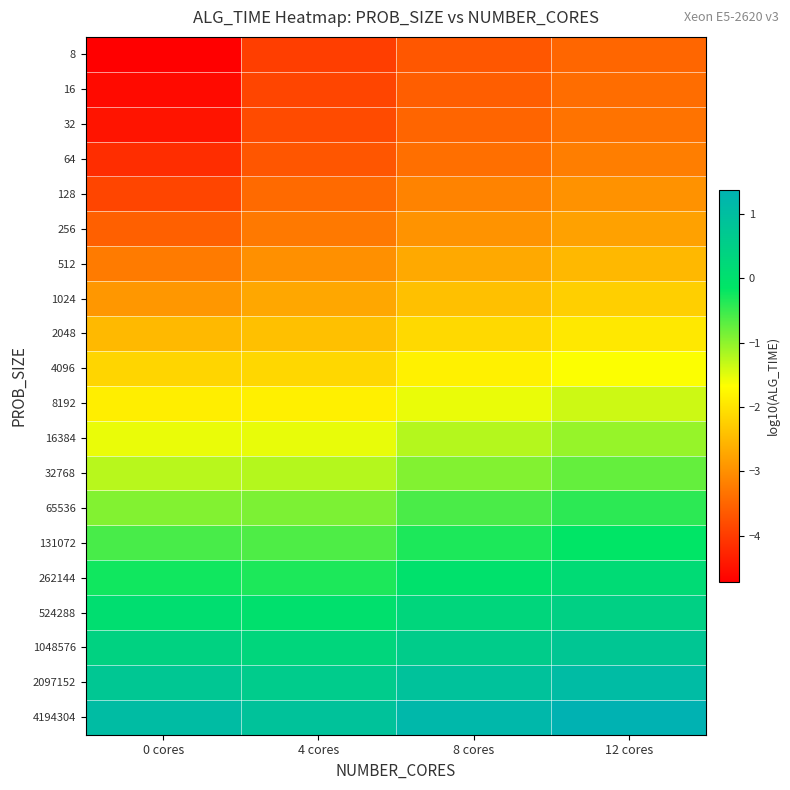

Reading right to left, transcribe all the data shown in this chart.

8: 12 cores=-3.5	8 cores=-3.7	4 cores=-4.0	0 cores=-4.7
16: 12 cores=-3.4	8 cores=-3.6	4 cores=-3.9	0 cores=-4.6
32: 12 cores=-3.3	8 cores=-3.5	4 cores=-3.8	0 cores=-4.5
64: 12 cores=-3.2	8 cores=-3.4	4 cores=-3.7	0 cores=-4.2
128: 12 cores=-3.0	8 cores=-3.1	4 cores=-3.4	0 cores=-3.9
256: 12 cores=-2.8	8 cores=-3.0	4 cores=-3.3	0 cores=-3.6
512: 12 cores=-2.5	8 cores=-2.7	4 cores=-3.0	0 cores=-3.2
1024: 12 cores=-2.2	8 cores=-2.4	4 cores=-2.7	0 cores=-2.9
2048: 12 cores=-1.9	8 cores=-2.1	4 cores=-2.4	0 cores=-2.5
4096: 12 cores=-1.7	8 cores=-1.8	4 cores=-2.1	0 cores=-2.2
8192: 12 cores=-1.4	8 cores=-1.5	4 cores=-1.8	0 cores=-1.9
16384: 12 cores=-1.1	8 cores=-1.2	4 cores=-1.5	0 cores=-1.5
32768: 12 cores=-0.8	8 cores=-0.9	4 cores=-1.2	0 cores=-1.2
65536: 12 cores=-0.4	8 cores=-0.6	4 cores=-0.9	0 cores=-0.9
131072: 12 cores=-0.1	8 cores=-0.3	4 cores=-0.6	0 cores=-0.6
262144: 12 cores=0.2	8 cores=-0.0	4 cores=-0.3	0 cores=-0.3
524288: 12 cores=0.5	8 cores=0.3	4 cores=-0.0	0 cores=0.1
1048576: 12 cores=0.8	8 cores=0.6	4 cores=0.3	0 cores=0.4
2097152: 12 cores=1.1	8 cores=0.9	4 cores=0.6	0 cores=0.8
4194304: 12 cores=1.4	8 cores=1.2	4 cores=0.9	0 cores=1.1